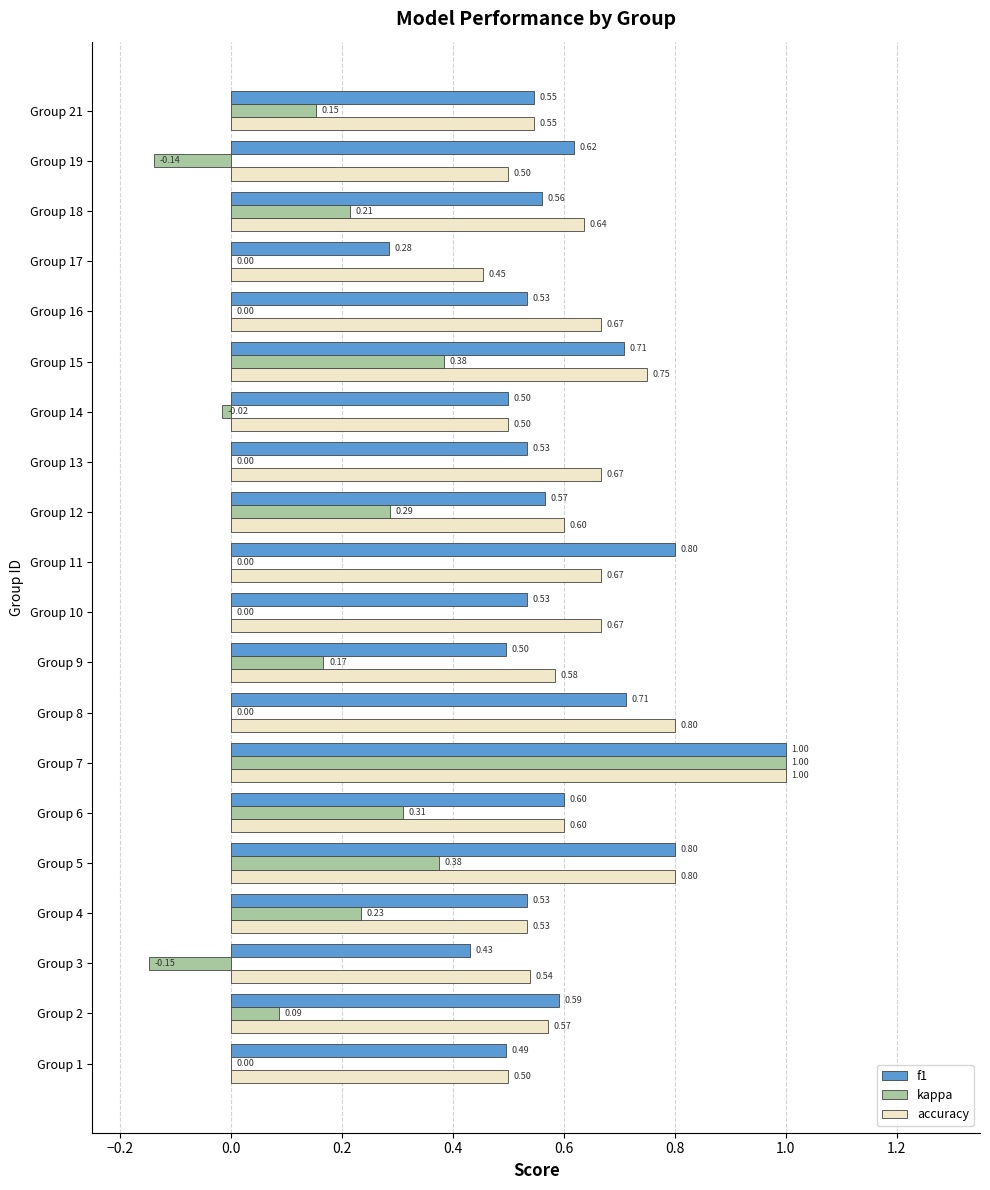

Between Group 7 and Group 13, which series saw the biggest shift?

kappa